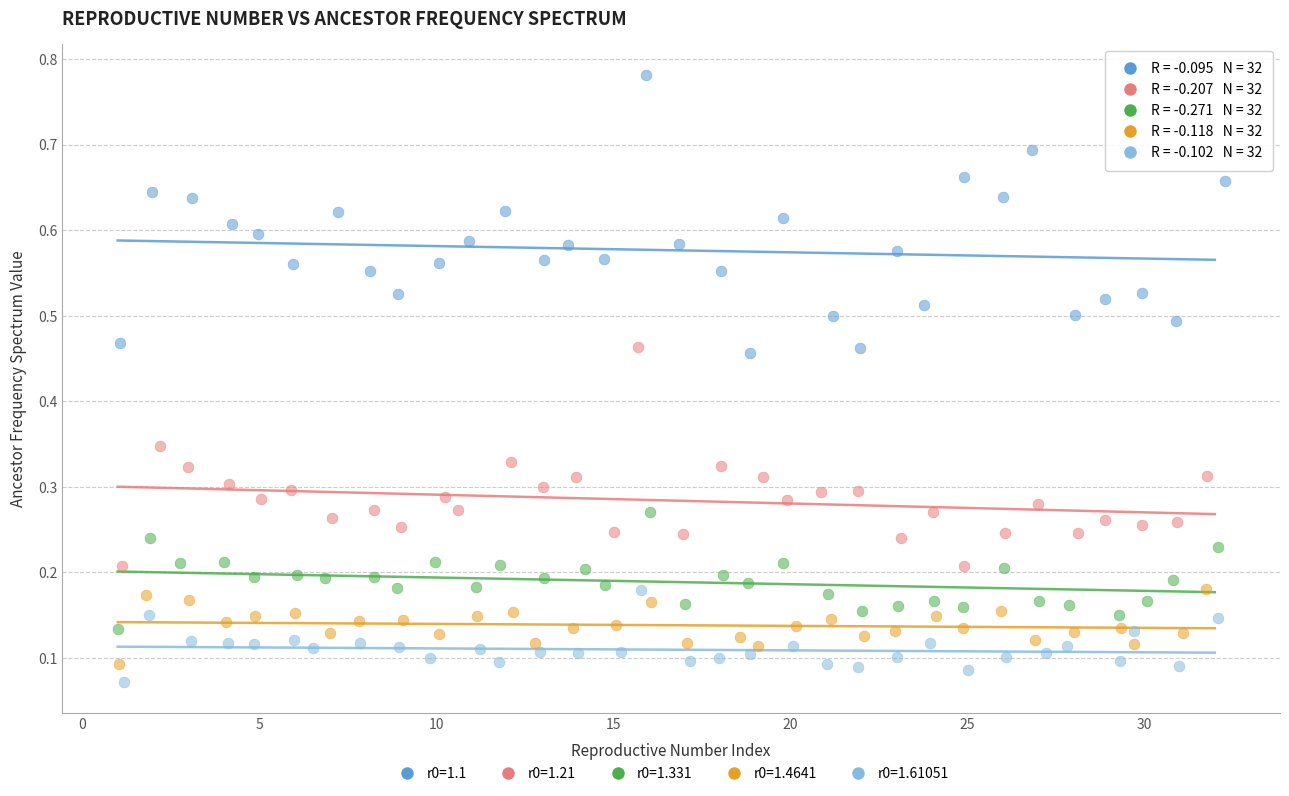

Which series has the widest spread of Y values?

r0=1.1